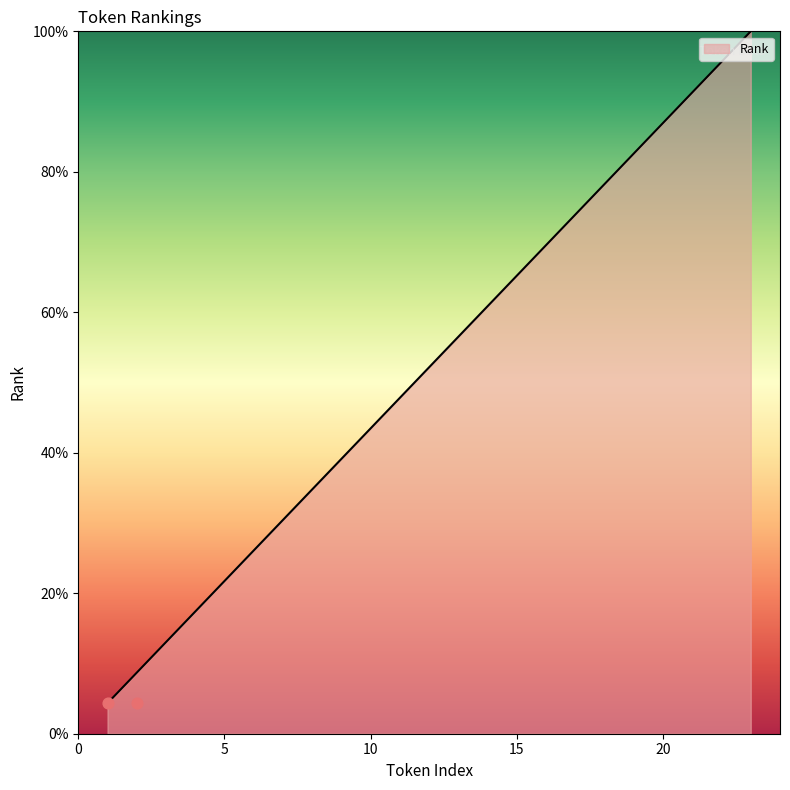

What is the ratio of the value at 9 to the value at 14?

0.6